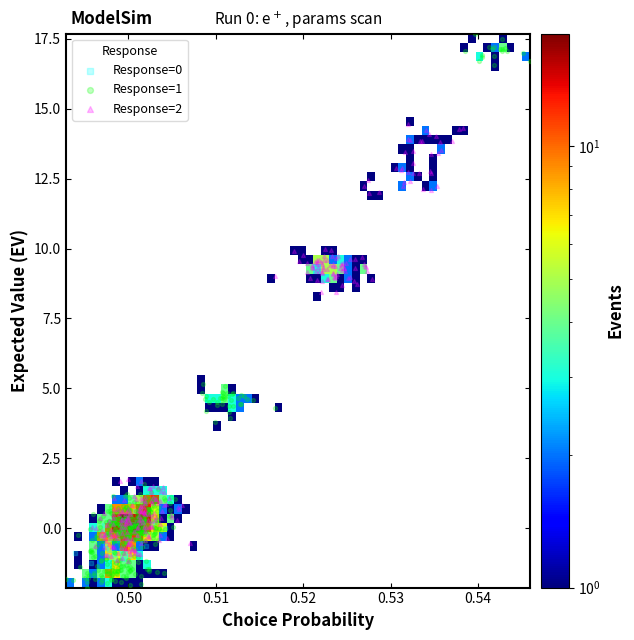

Which series contains the highest Y value?

Response=1